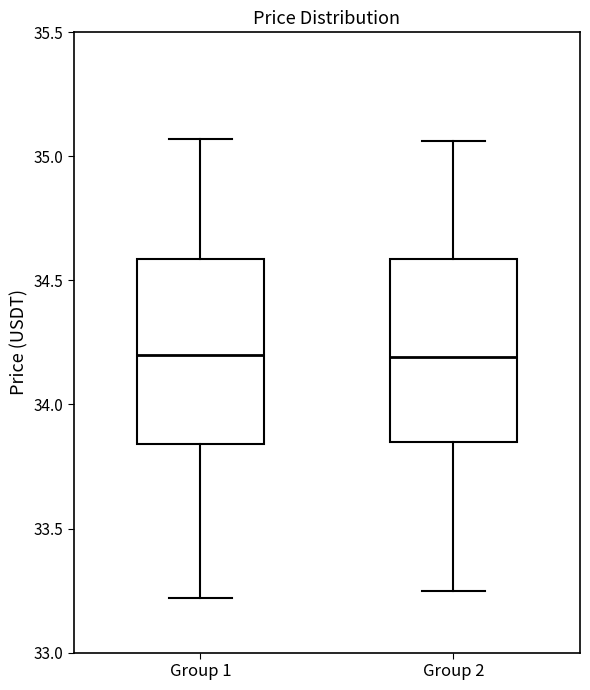

Where is the upper edge of the box for Group 2 on the y-axis? The values are not printed on the chart, so give them approximately, as read against the axis.

34.60